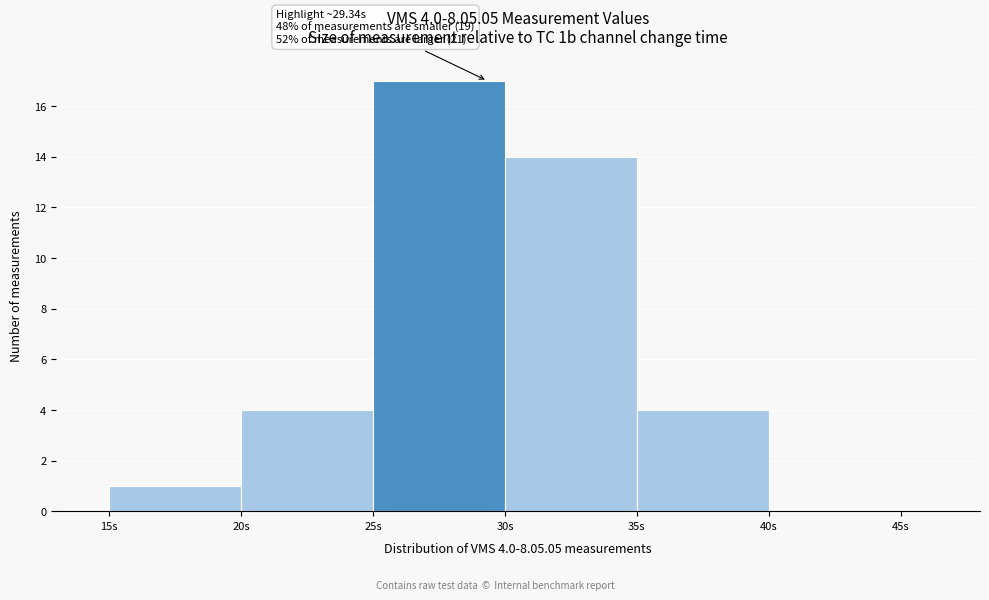

Over which range of the x-axis is the bar tallest?

25 to 30